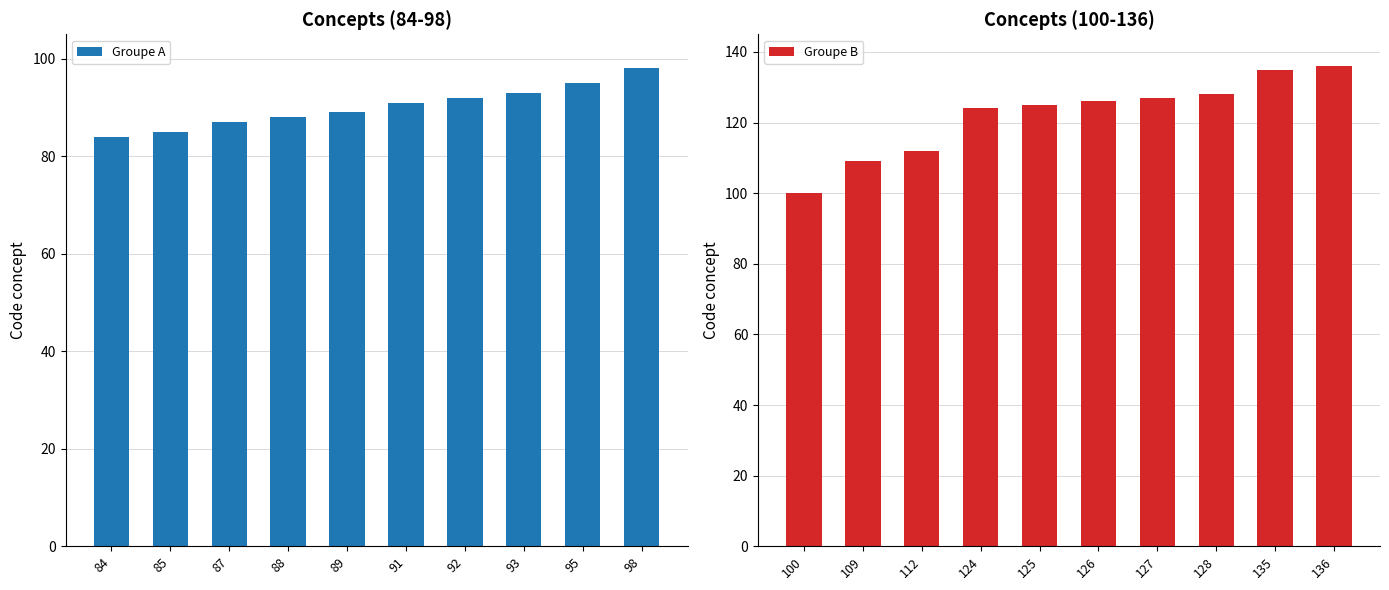

What is the sum of the Groupe B values at 128 and 126?

254